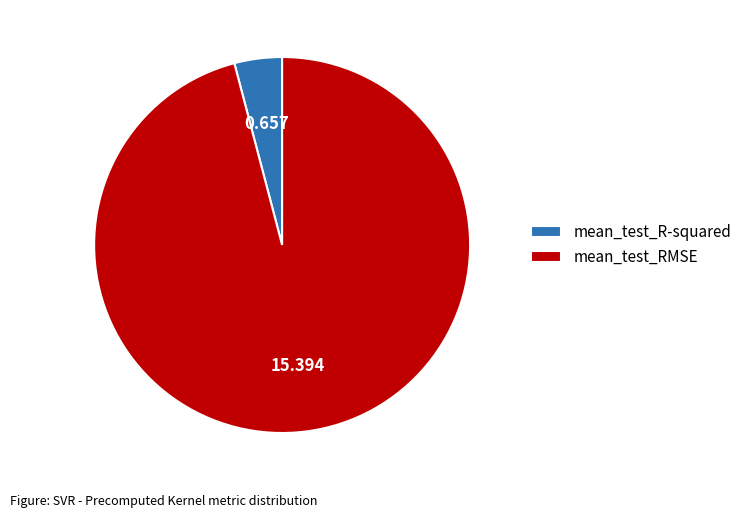

The mean_test_R-squared slice represents 15% of the pie. True or false?

False